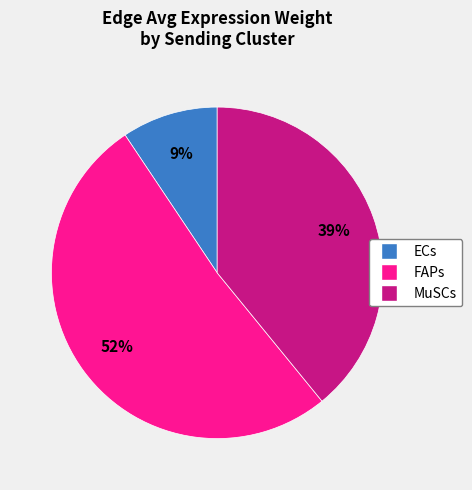

Count the number of slices in the pie.

3